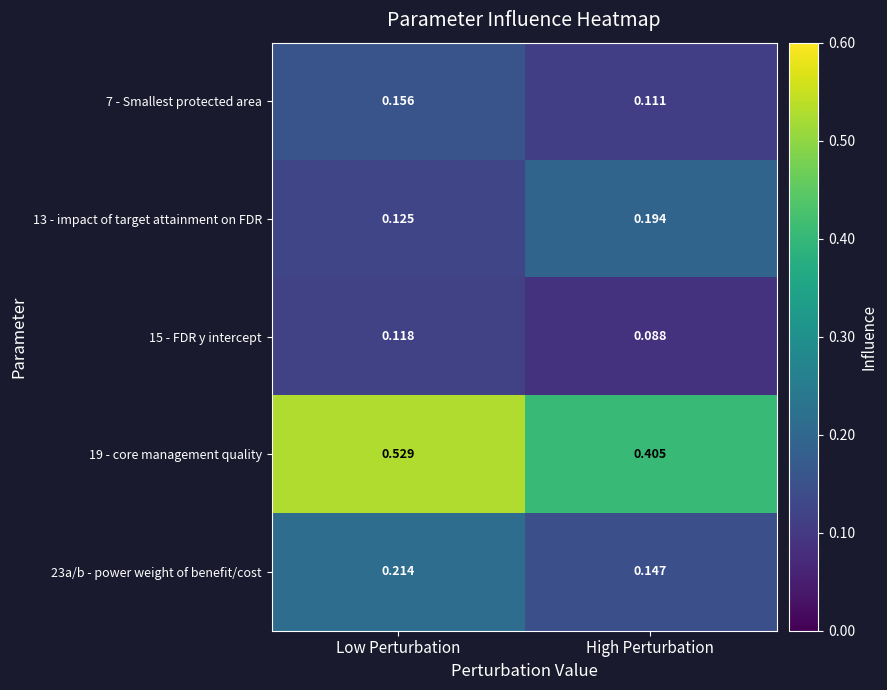

List the labels in order of 7 - Smallest protected area value, smallest first.

High Perturbation, Low Perturbation